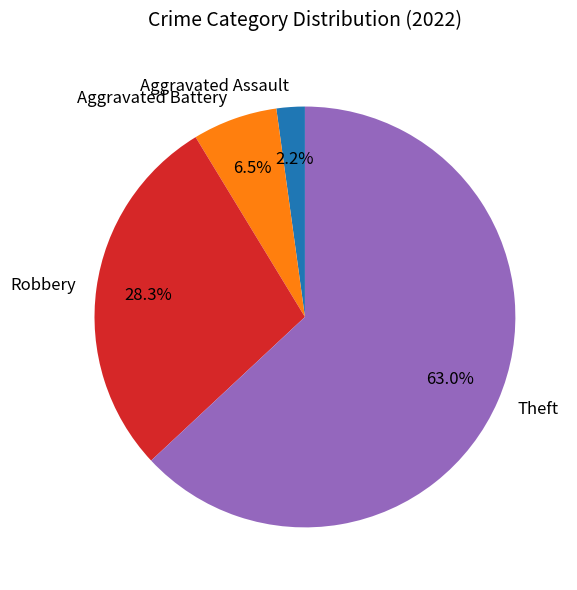

Which has a higher value, Robbery or Aggravated Battery?

Robbery